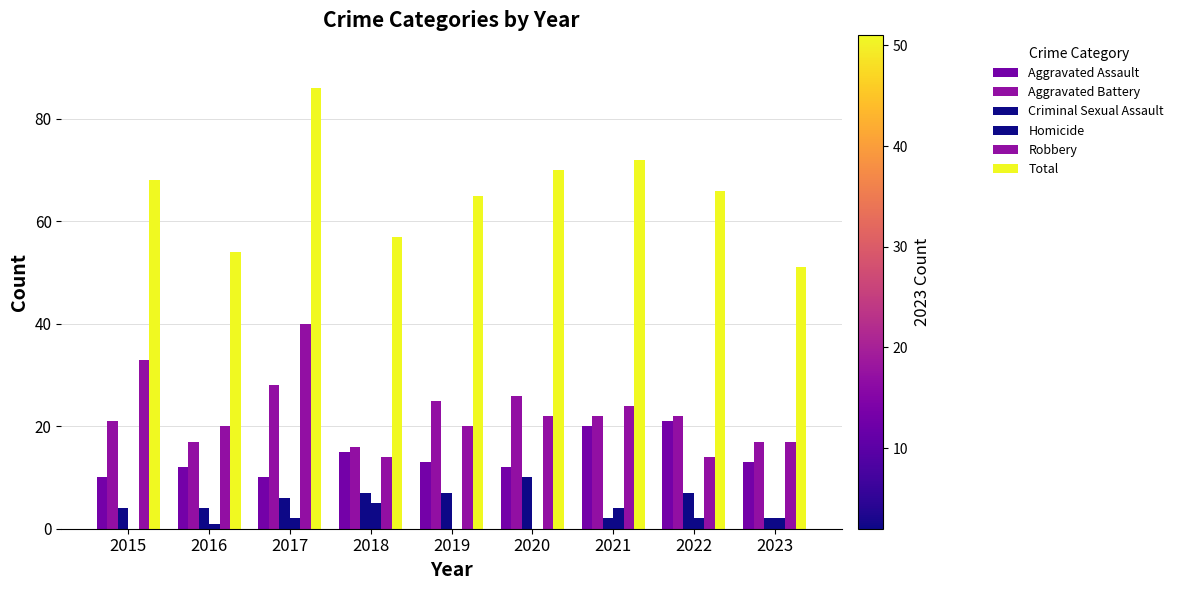

Are the bars horizontal?

No